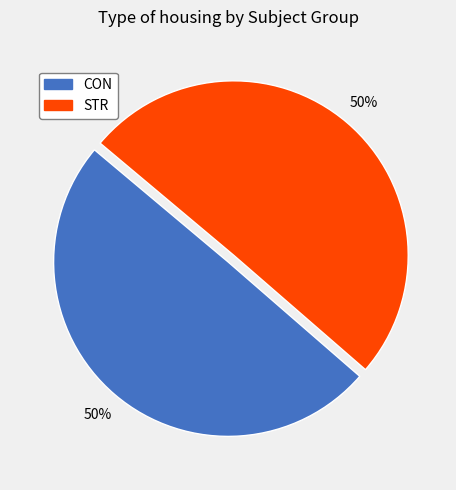

The STR slice represents 50% of the pie. True or false?

True